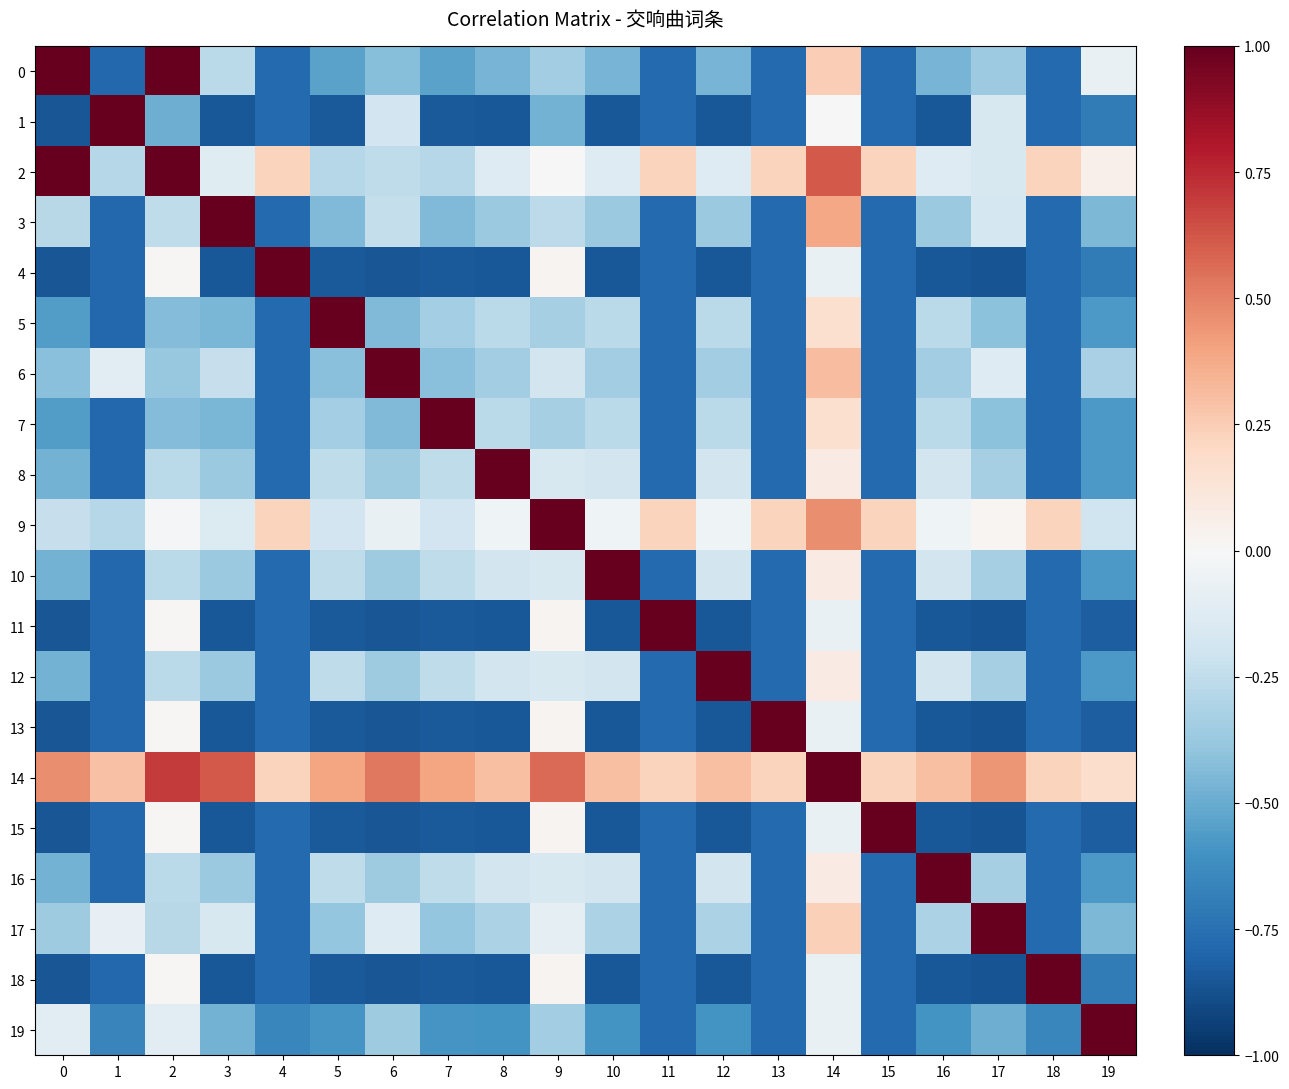

Which series changed the most between 1 and 10?

1